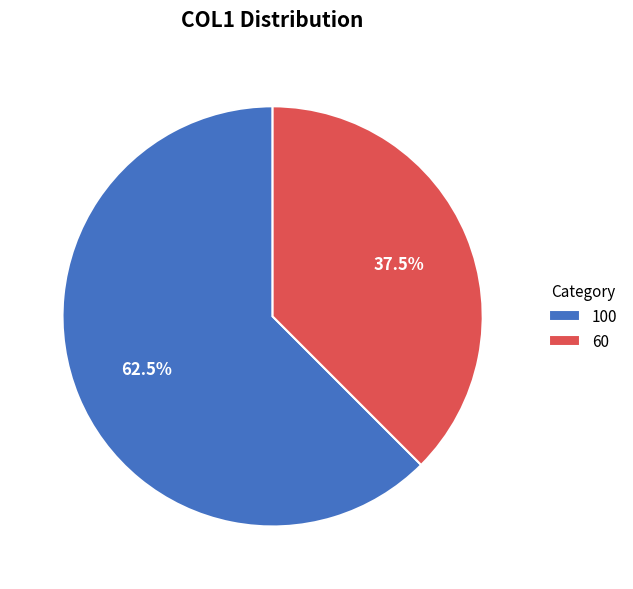

Approximately how many times larger is the value at 100 compared to 60?

1.7